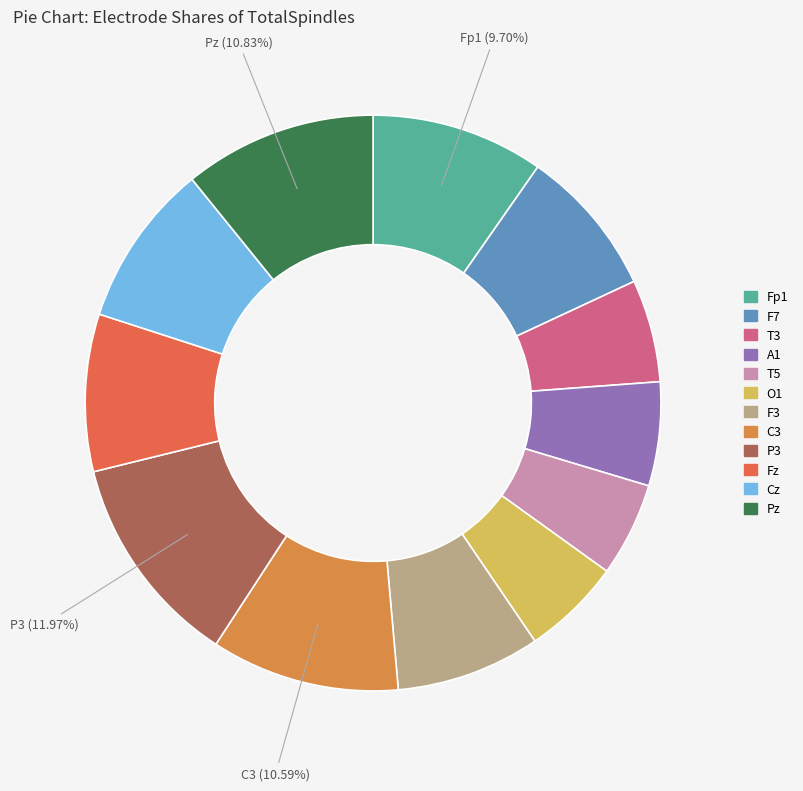

To the nearest percent, what portion does F7 represent?

8%